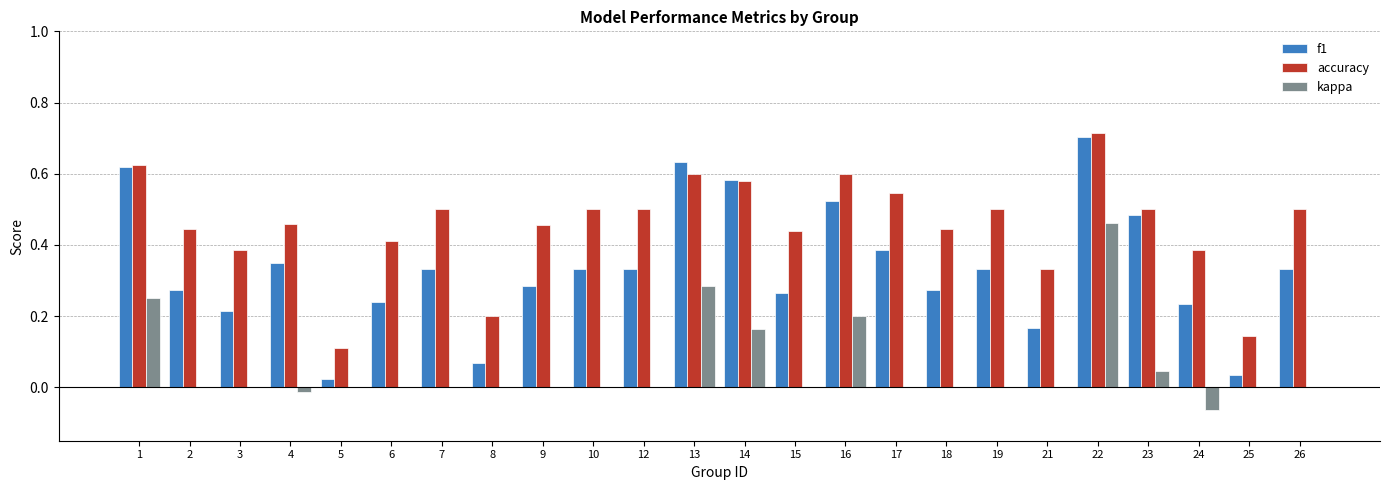

What is the sum of all accuracy values?

10.9